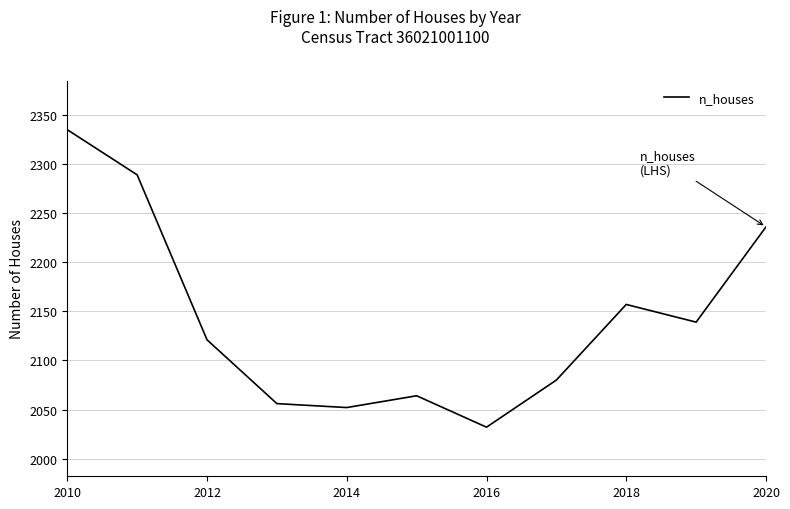

What is the greatest value displayed?

2335